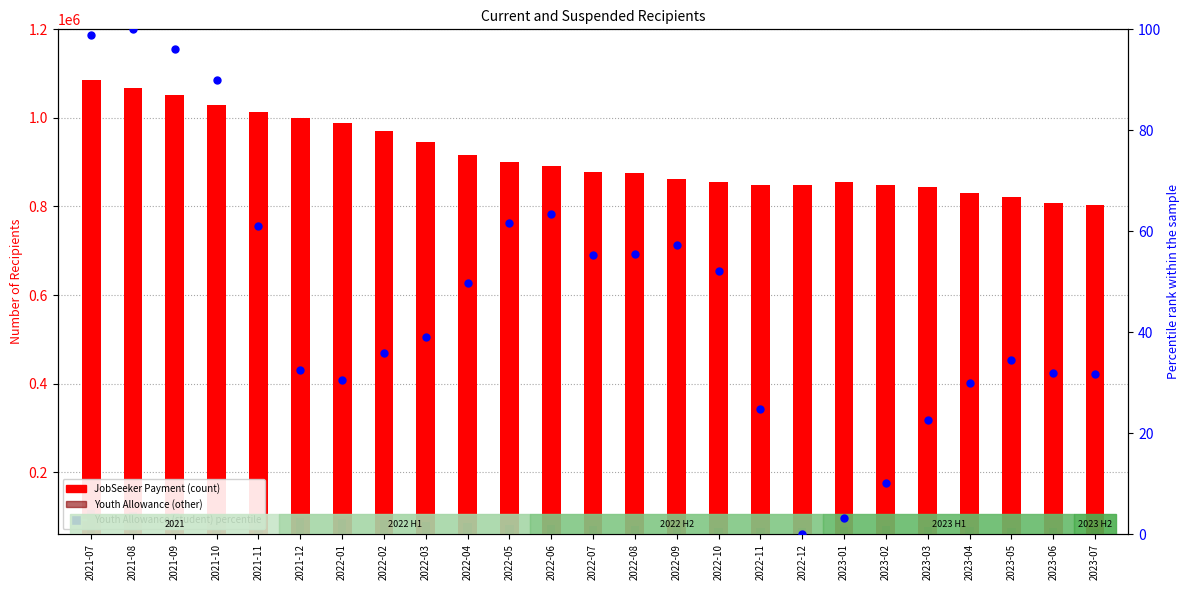

At how many categories does at least one series exceed 550889?

25